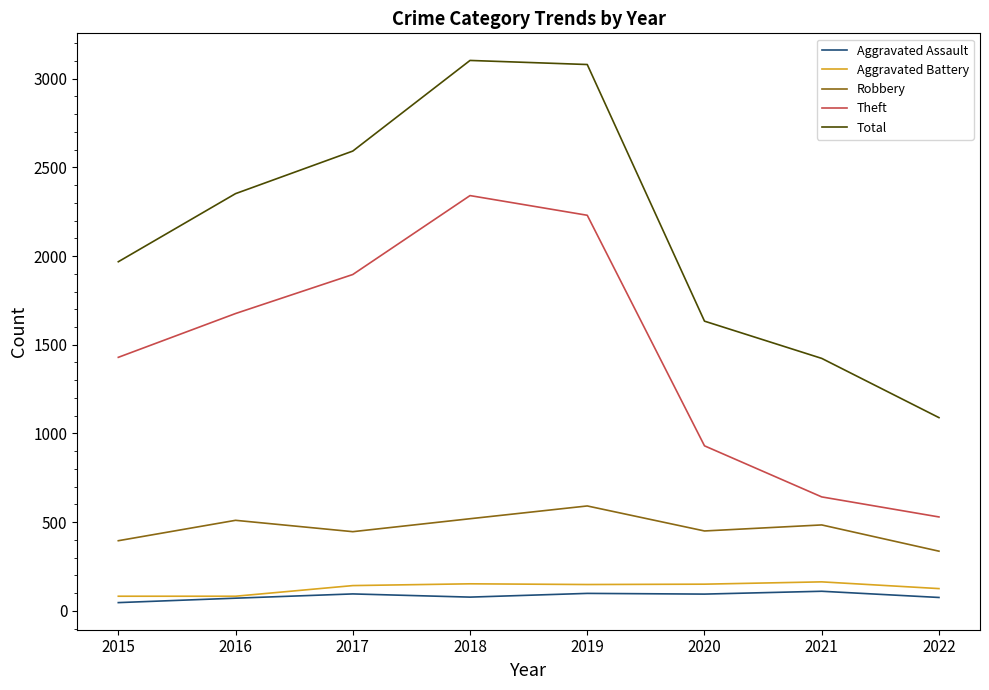

True or false: Robbery and Aggravated Battery intersect in this chart.

False